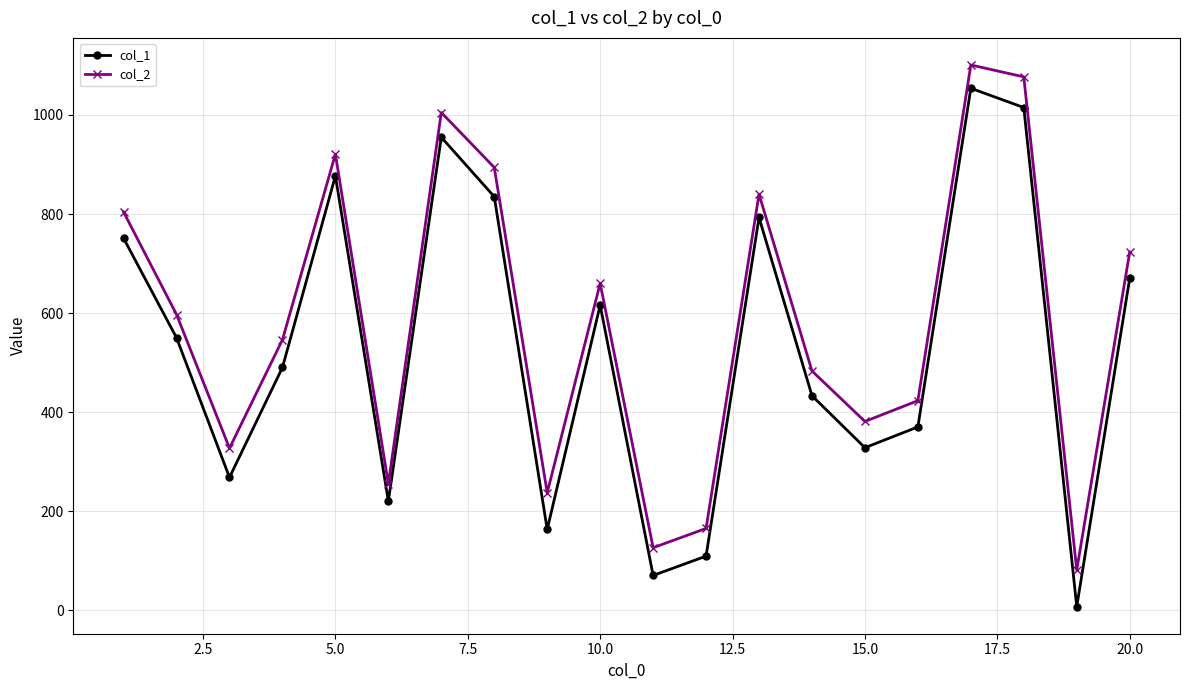

At how many categories does at least one series exceed 830?

6